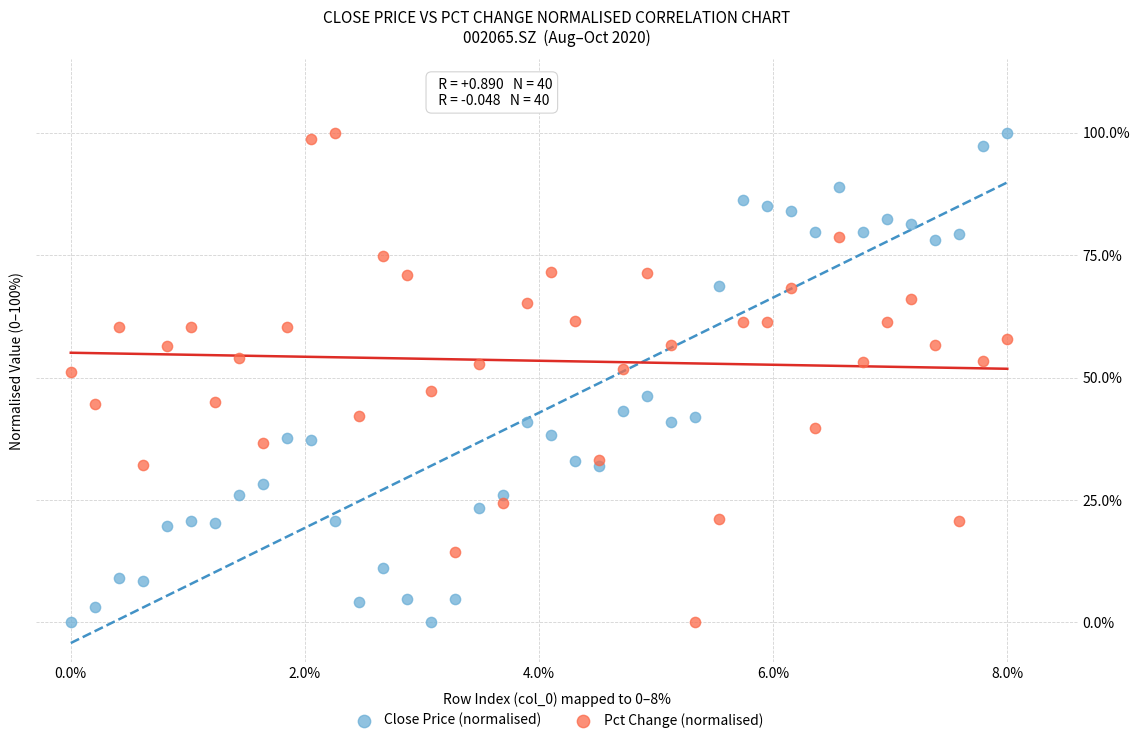

What is the X range (max minus min) for the scatter plot?

8.0